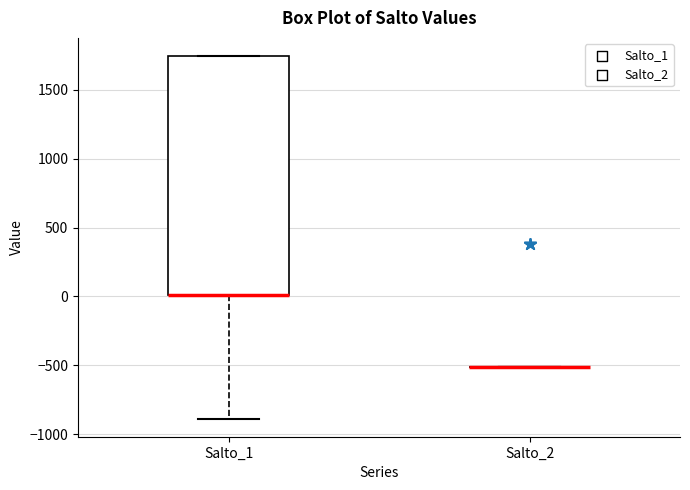

Reading left to right, read every box against the y-axis: the position of its median line, the range the box covers, and the ends of its whiskers. The values are not printed on the chart, so give them approximately, as read against the axis.

Salto_1: median 0 (drawn on the box's lower edge), box 0 to 1750, whiskers -900 to 1750
Salto_2: box collapsed to a line at -500, whiskers -500 to -500